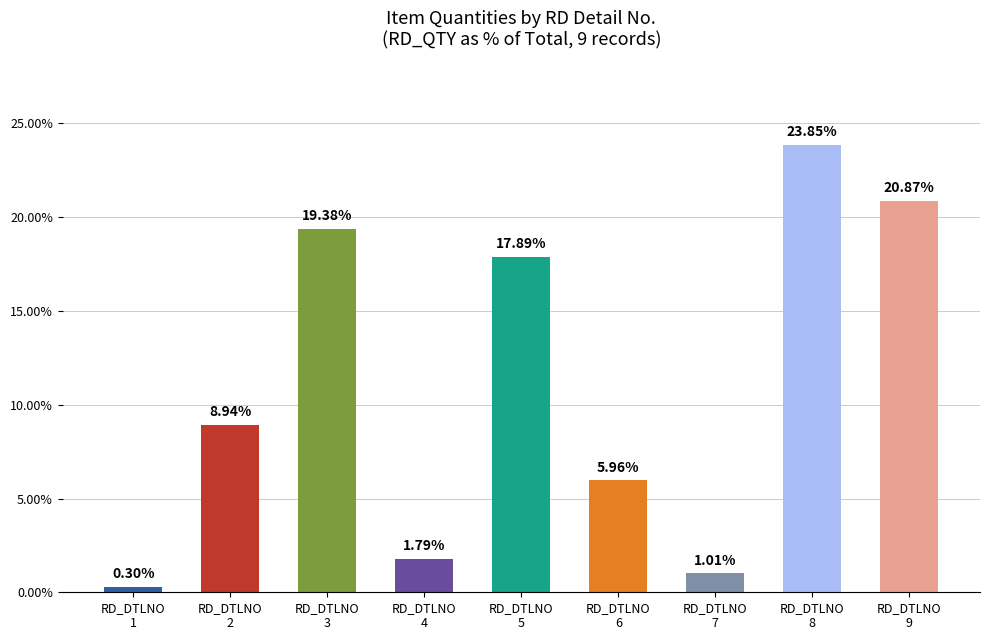

Are the bars horizontal?

No